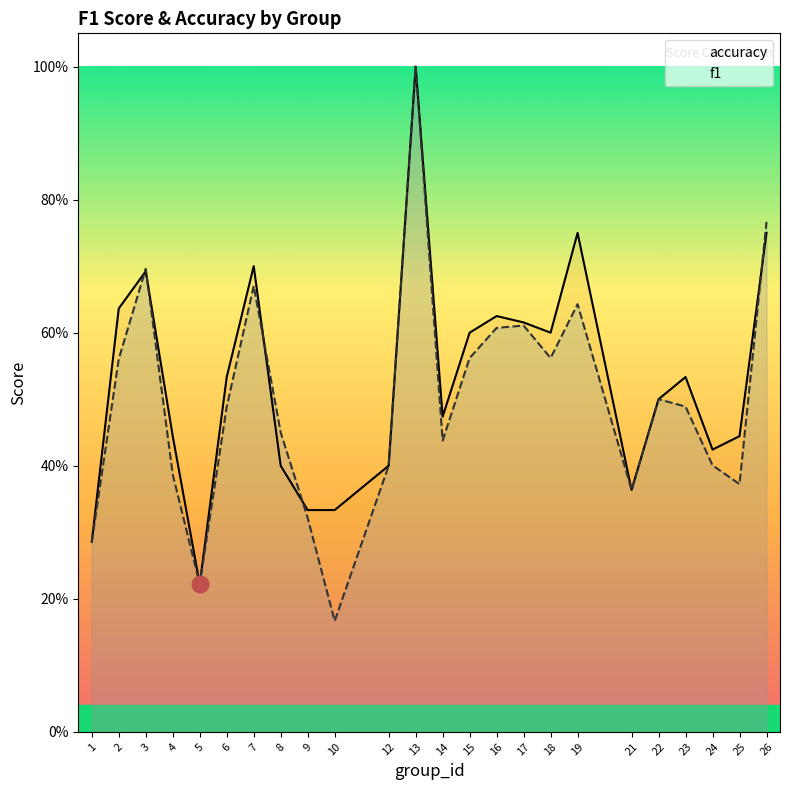

Does the chart have visible grid lines?

No